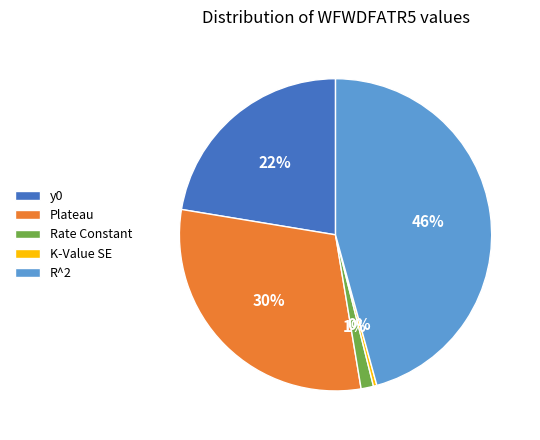

Which has a higher value, R^2 or K-Value SE?

R^2